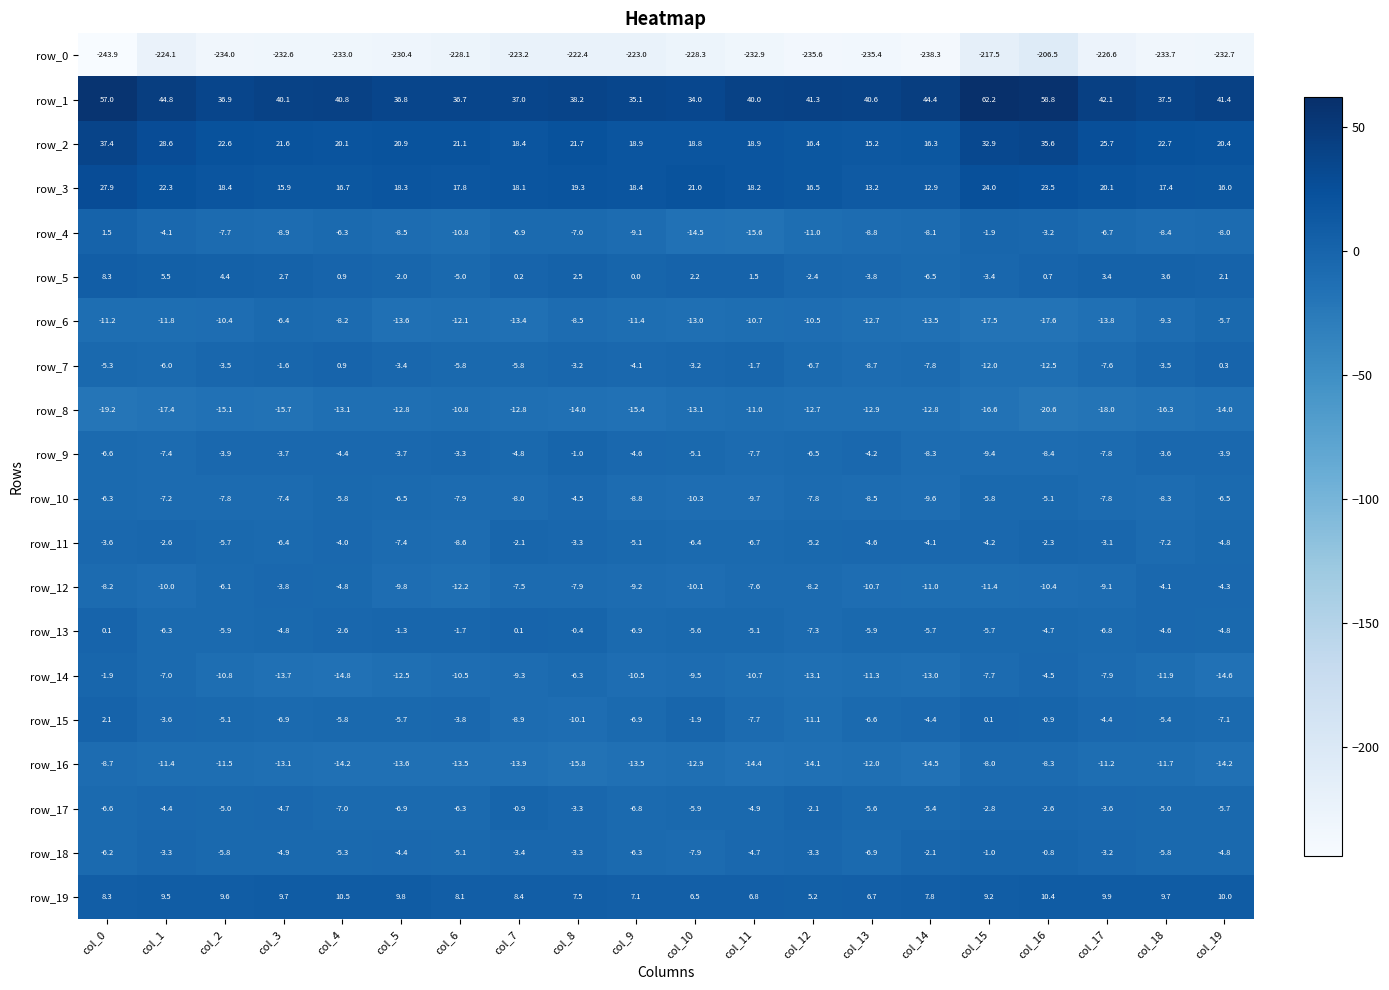

Which series changed the most between col_8 and col_15?

row_1